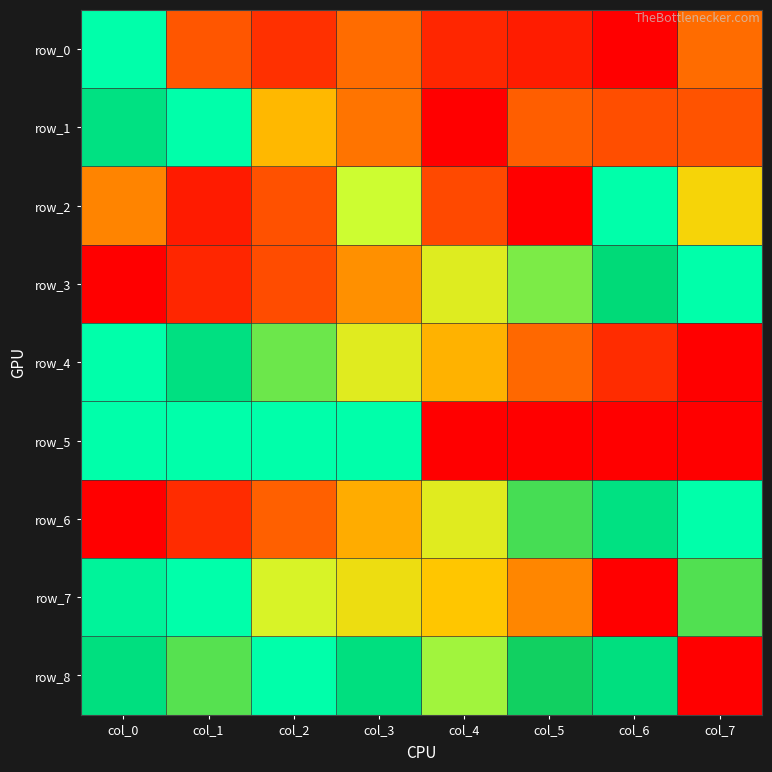

What is the total value across all series at col_7?

3.6